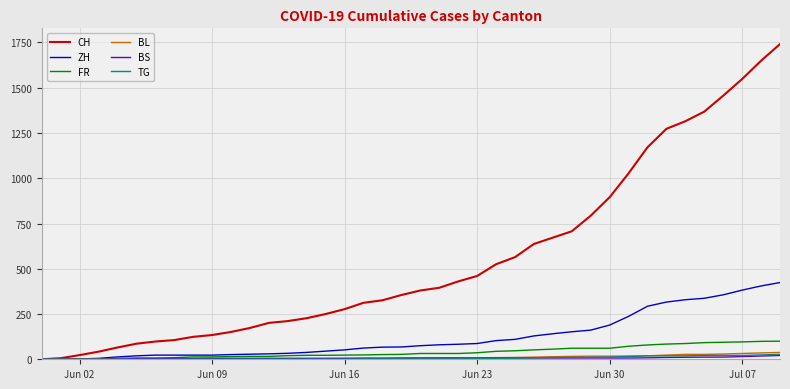

Which series has the largest total across all categories?

CH